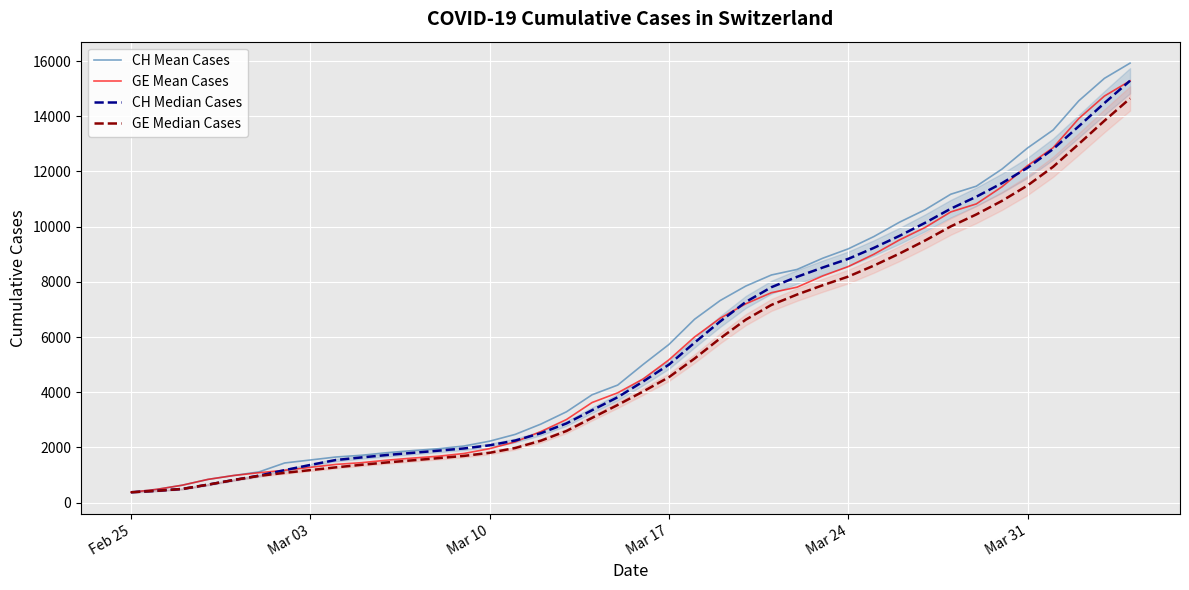

How many data points in CH Mean Cases are less than 5012?

20